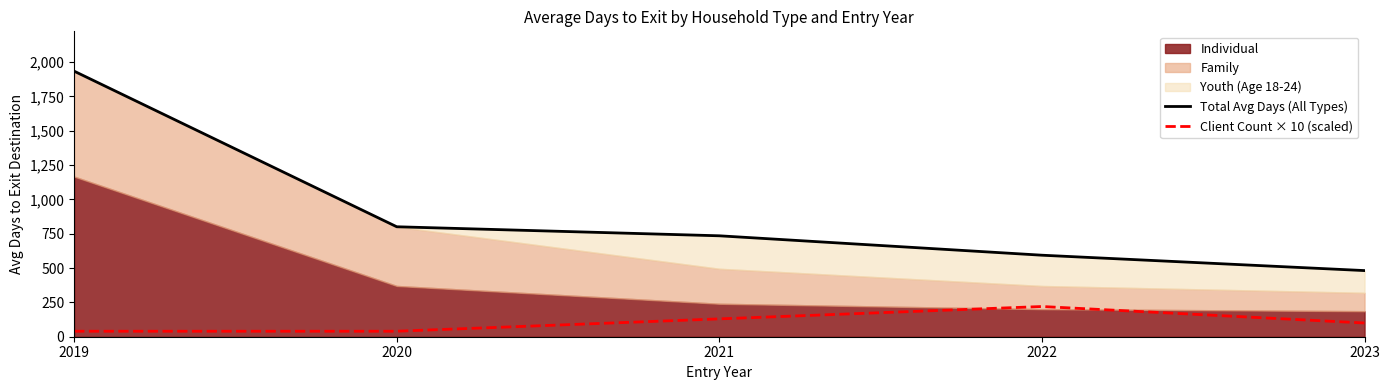

Is it true that Client Count × 10 (scaled) equals 42 at 2021?

False